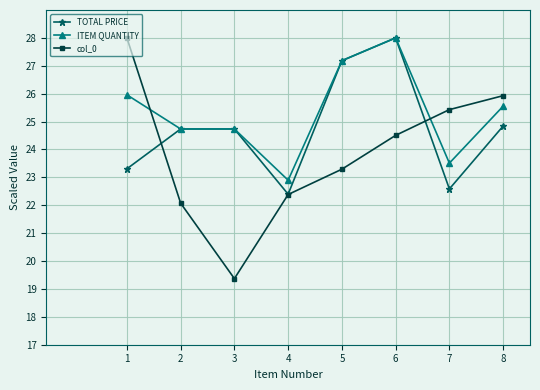

What is the difference between the maximum and second lowest values in the TOTAL PRICE series?

5.4